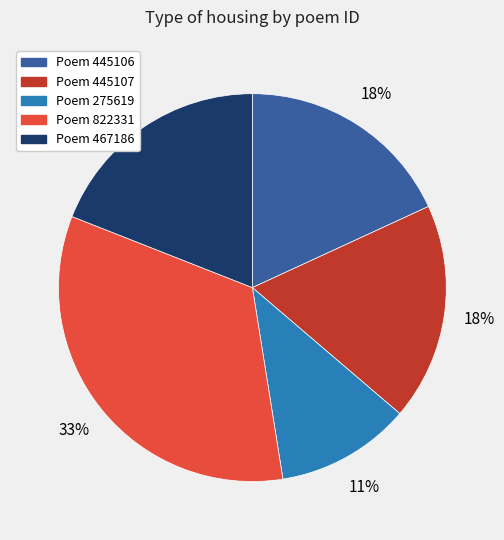

Count the number of slices in the pie.

5